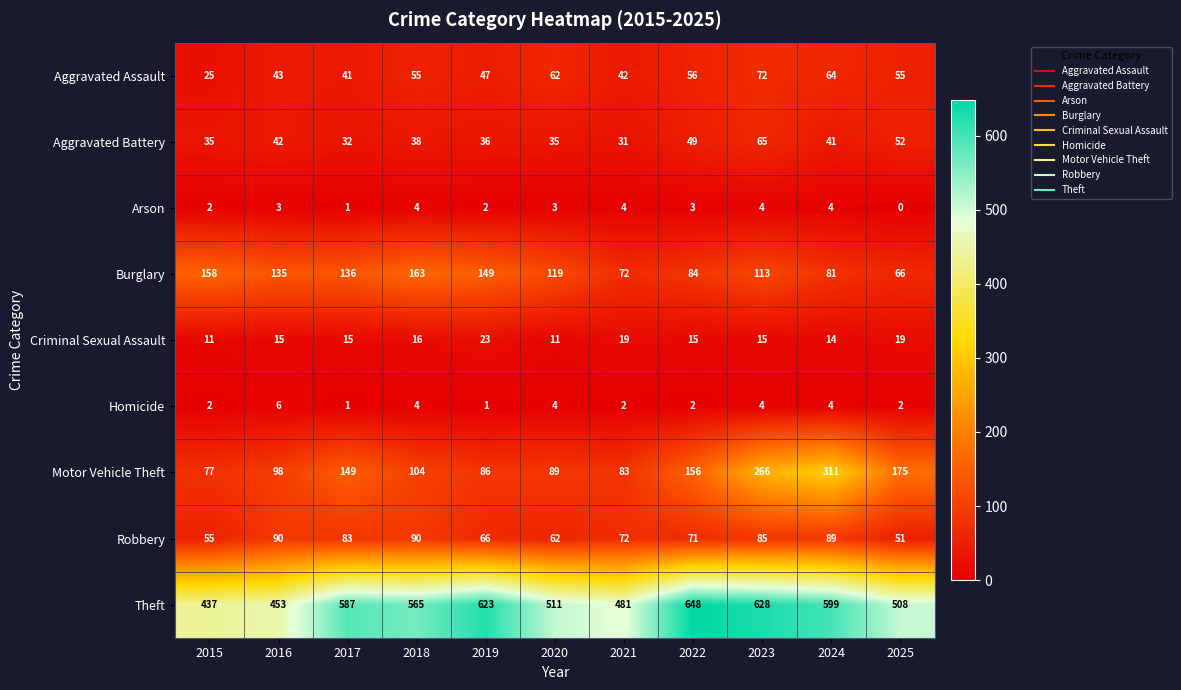

Between 2021 and 2024, which series saw the biggest shift?

Motor Vehicle Theft